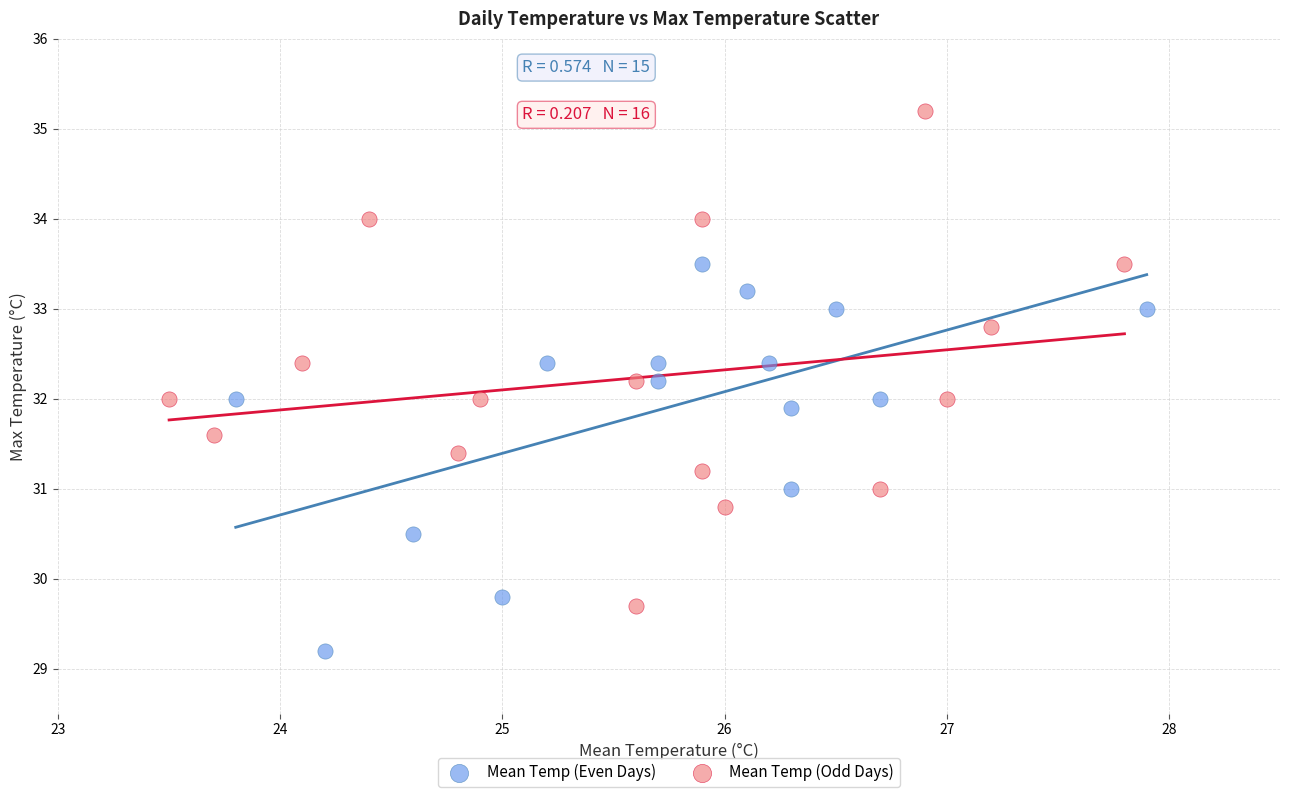

Which series has the widest spread of Y values?

Mean Temp (Odd Days)